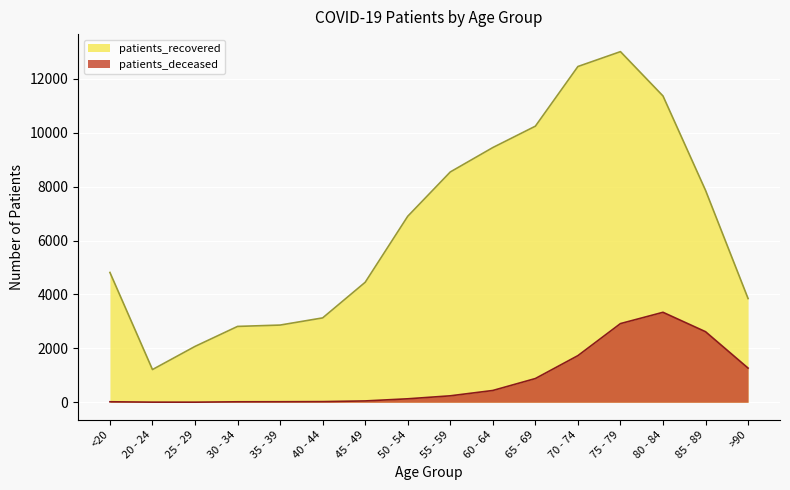

Where is patients_recovered nearest to the value 7111?

50 - 54